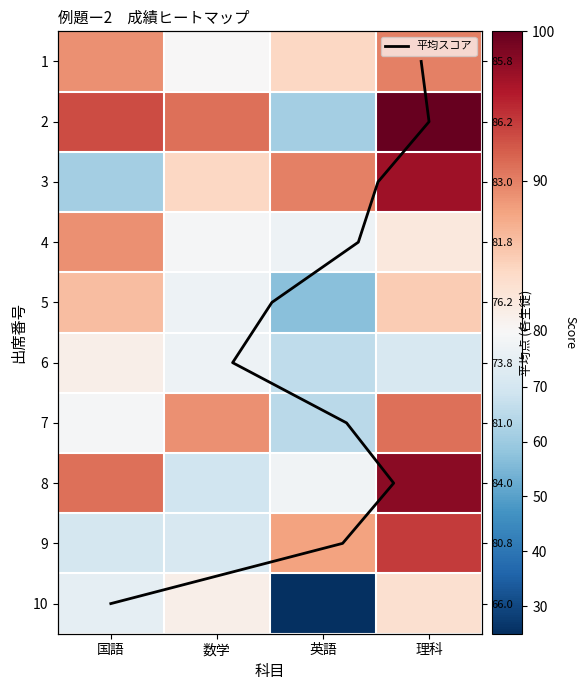

What is the difference between the 6 values at 国語 and 理科?

10